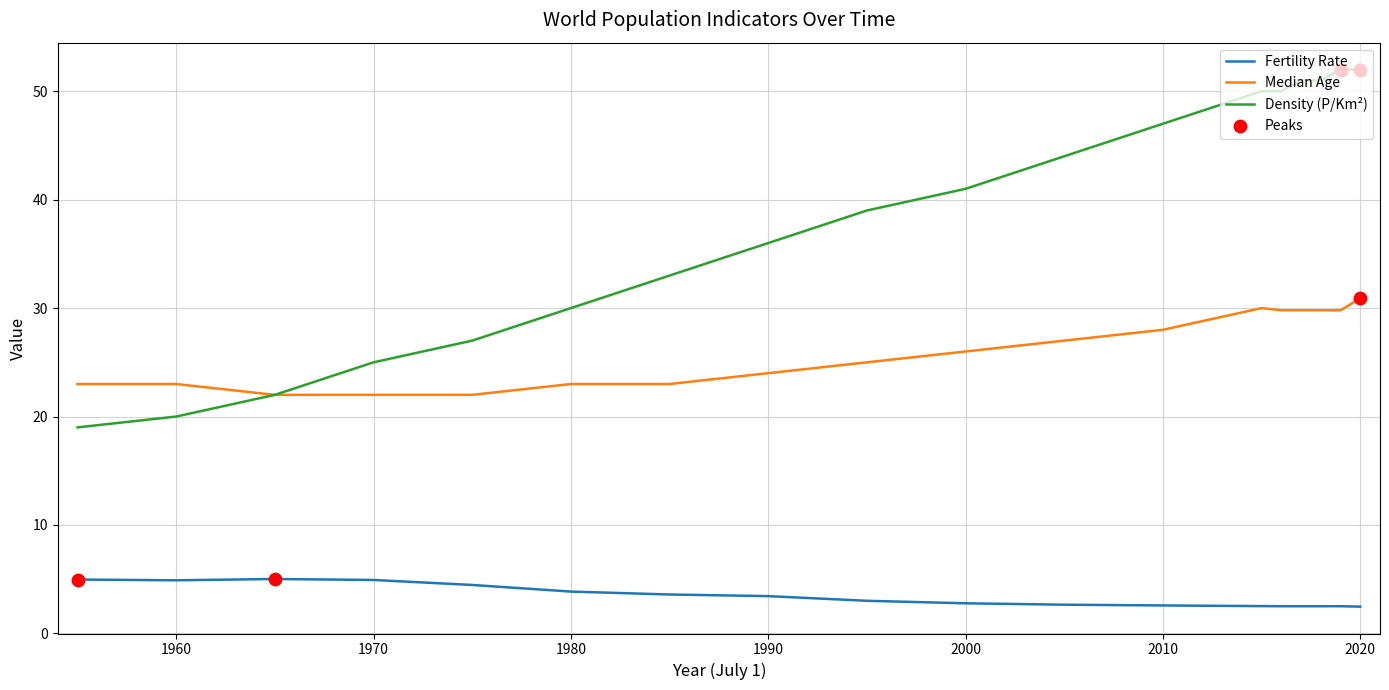

Which series has the largest total across all categories?

Density (P/Km²)